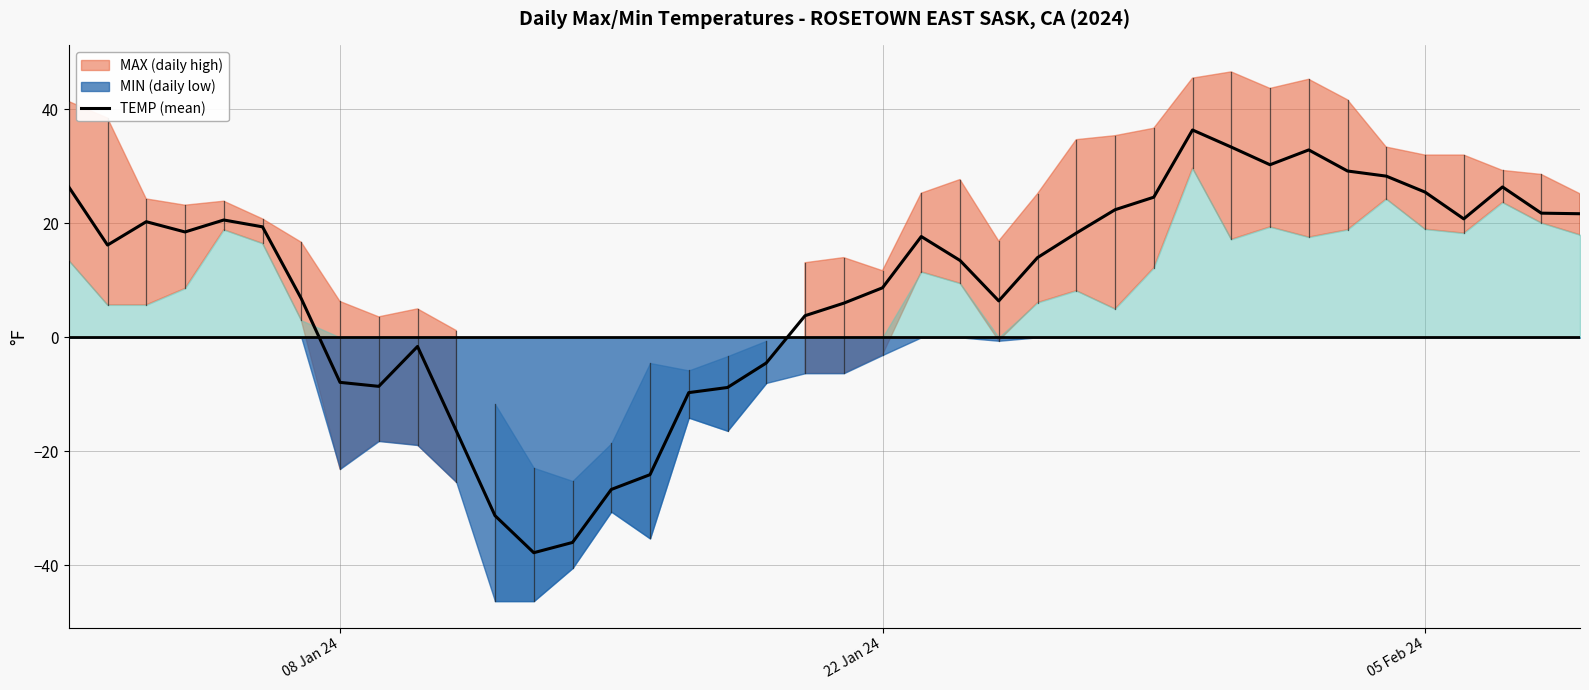

What is the value of the 34th point from the left?

29.2